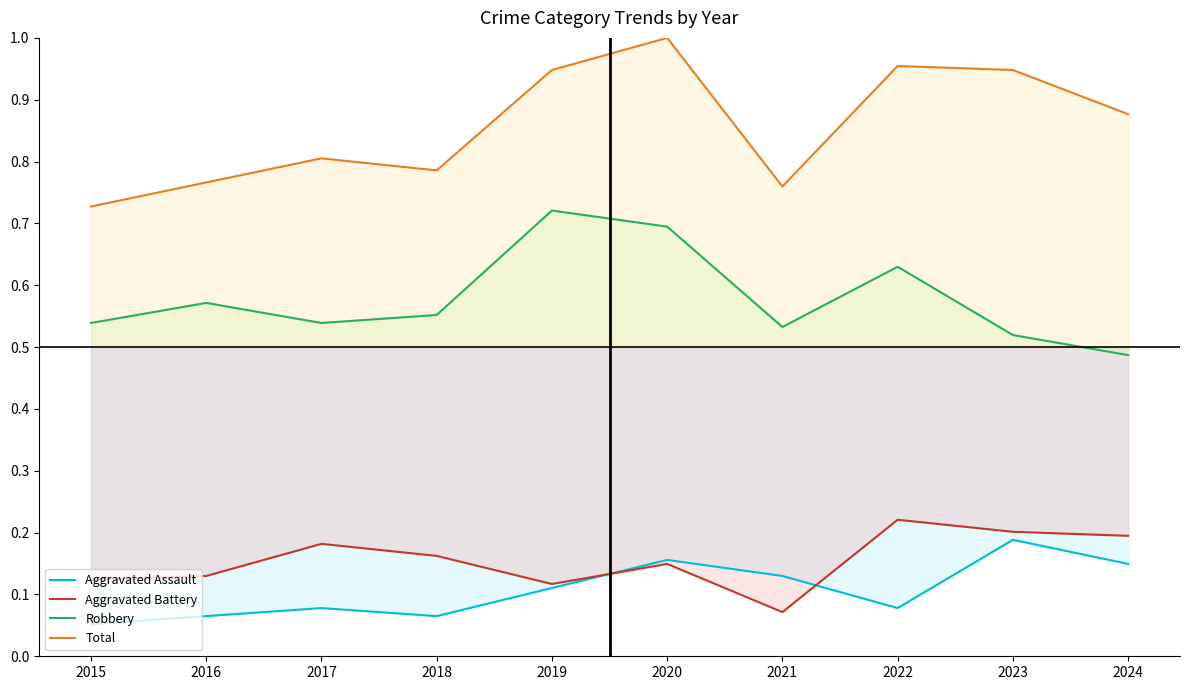

What are all the series names shown in the legend?

Aggravated Assault, Aggravated Battery, Robbery, Total